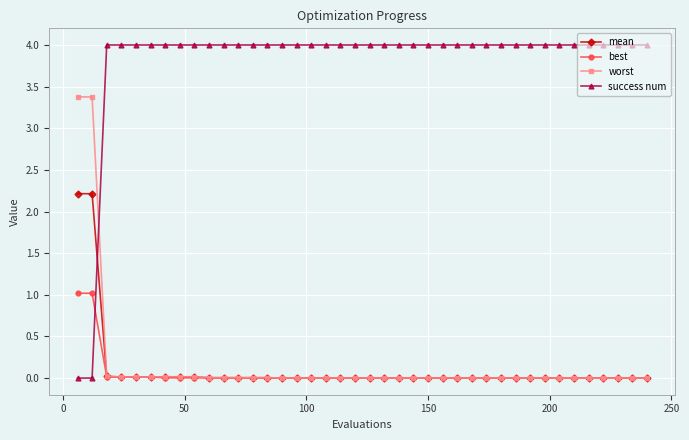

Which series has the largest range (max minus min)?

success num